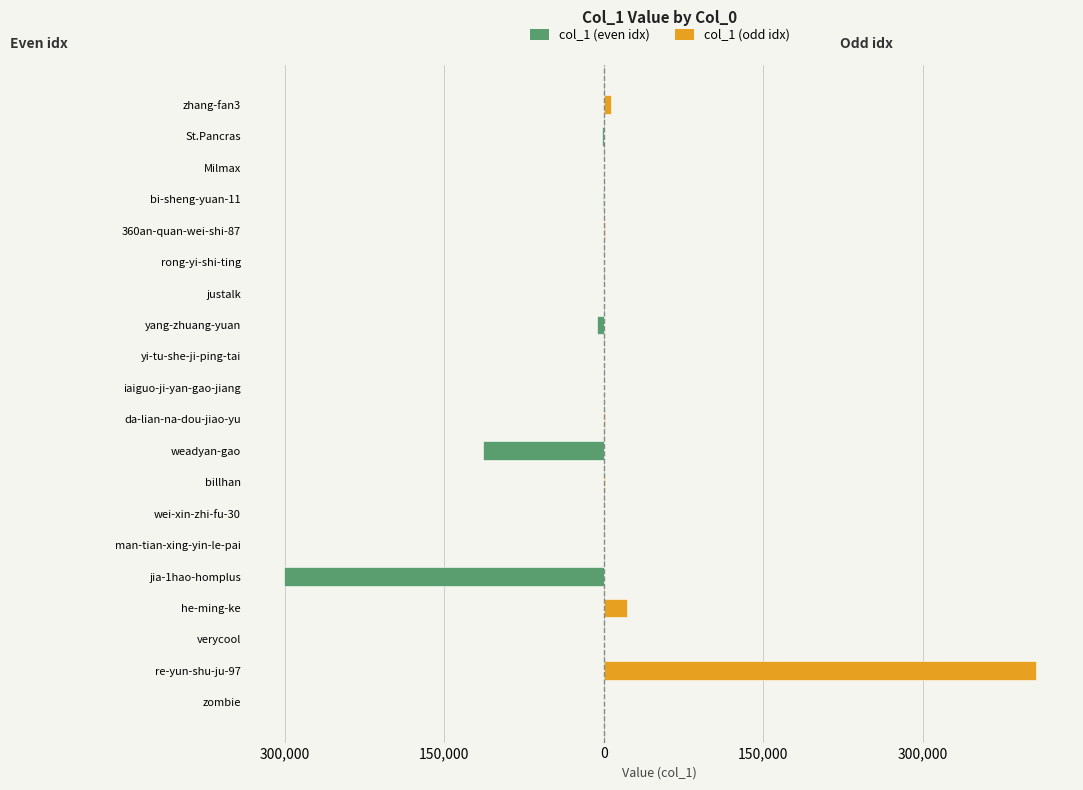

The col_1 (odd idx) series shows 0 at verycool. True or false?

True